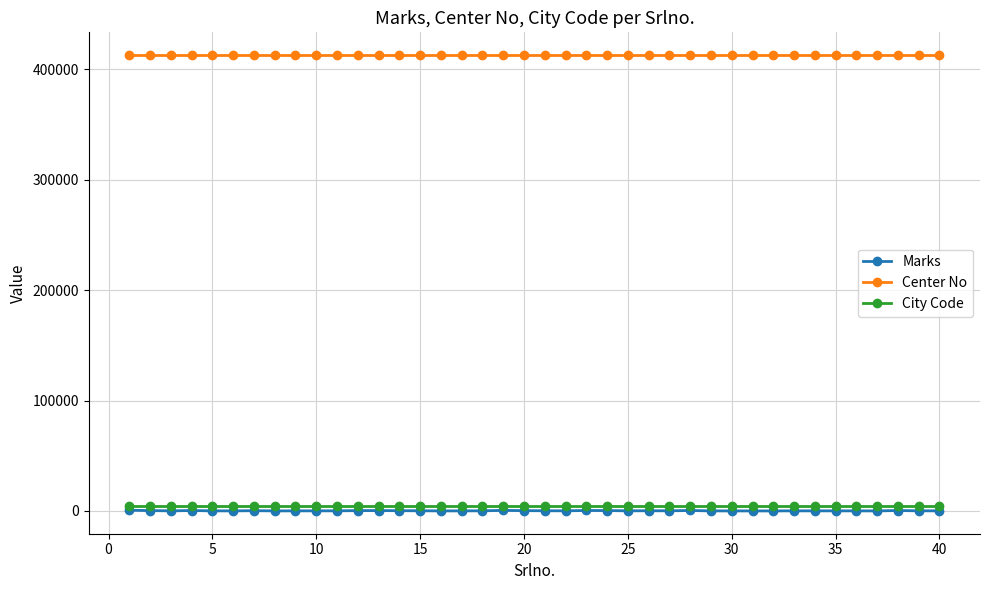

What is the minimum value shown in the chart?

25